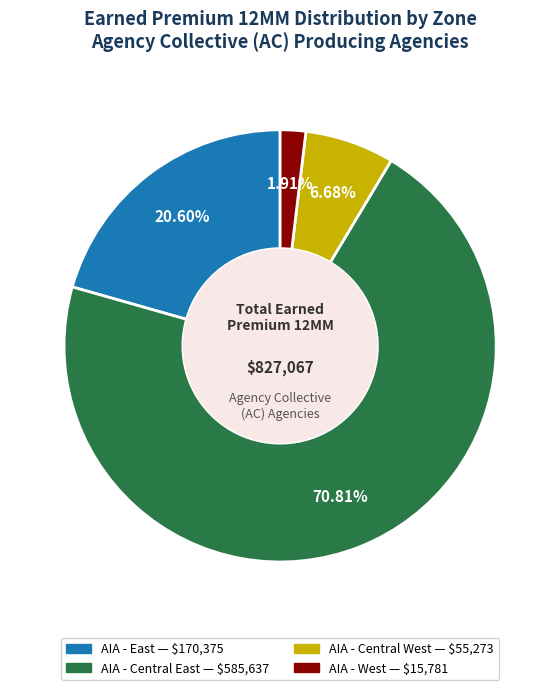

Is there a majority slice in this chart?

Yes